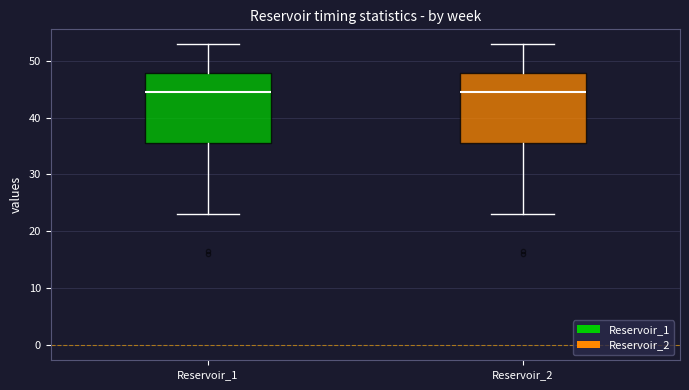

Where is the lower edge of the box for Reservoir_2 on the y-axis? The values are not printed on the chart, so give them approximately, as read against the axis.

36